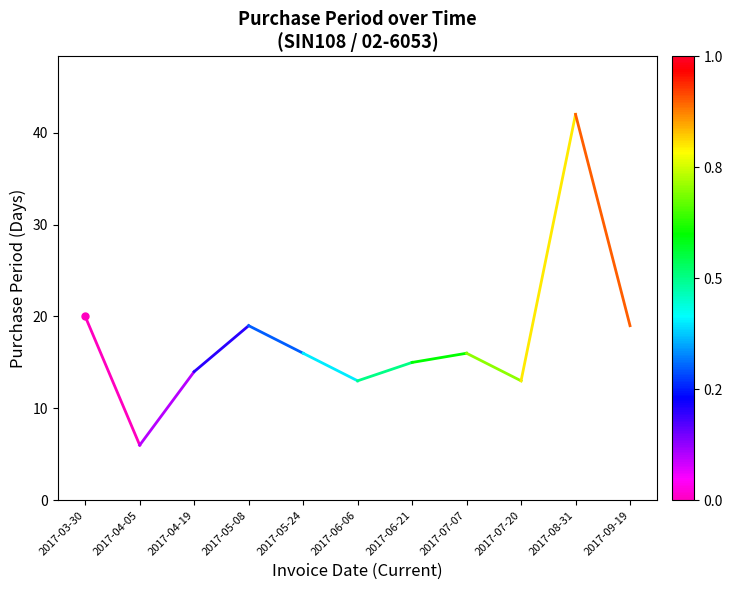

What is the change in value from 2017-03-30 to 2017-04-05?

-14